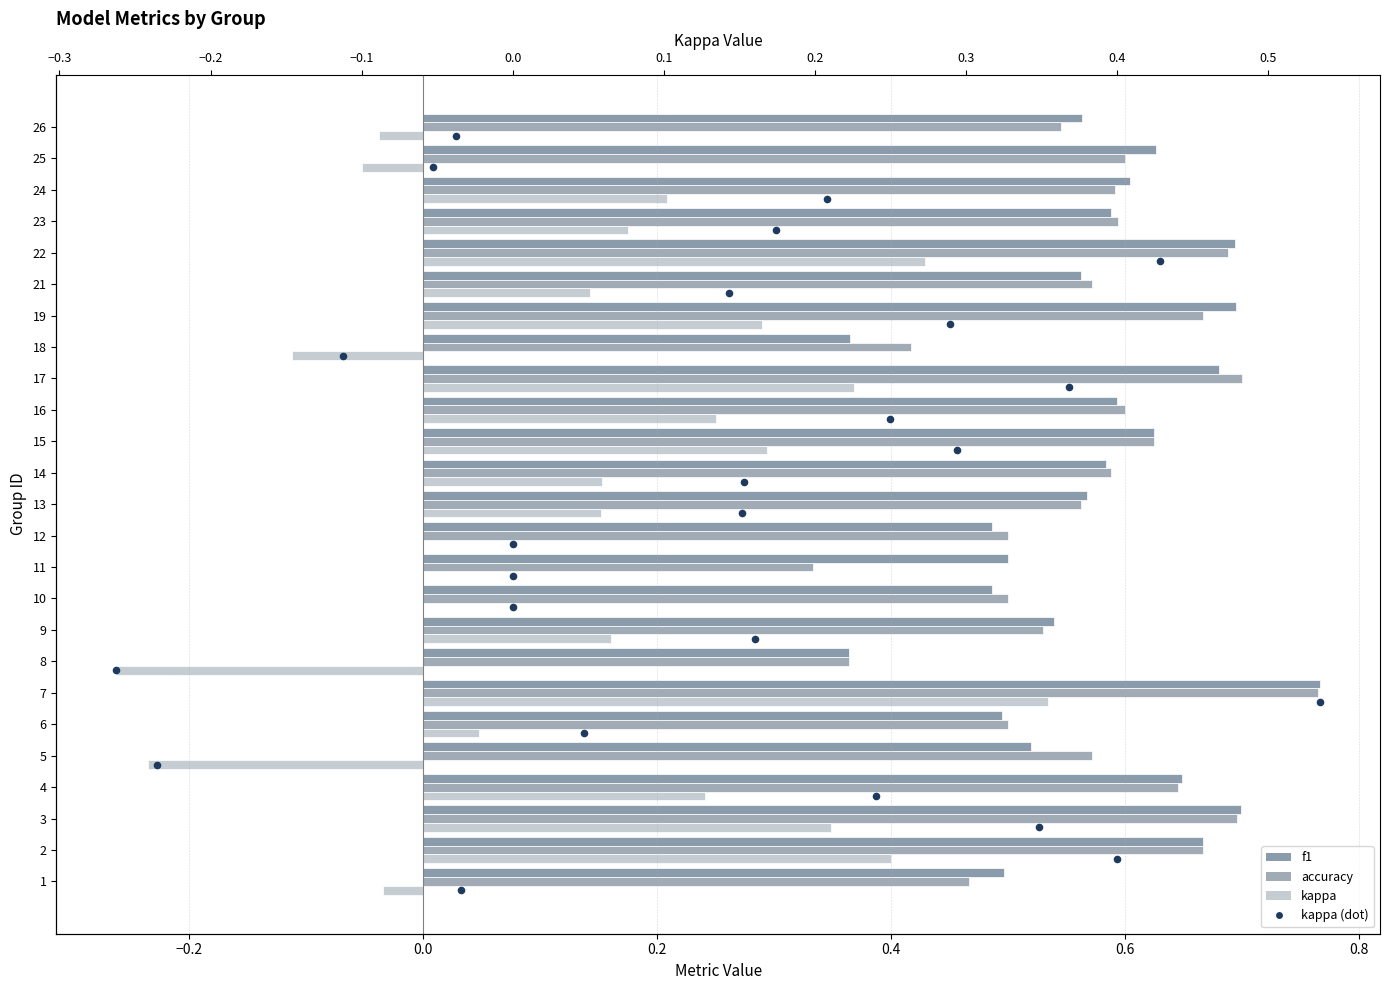

Which series contains the lowest Y value?

kappa (dot)